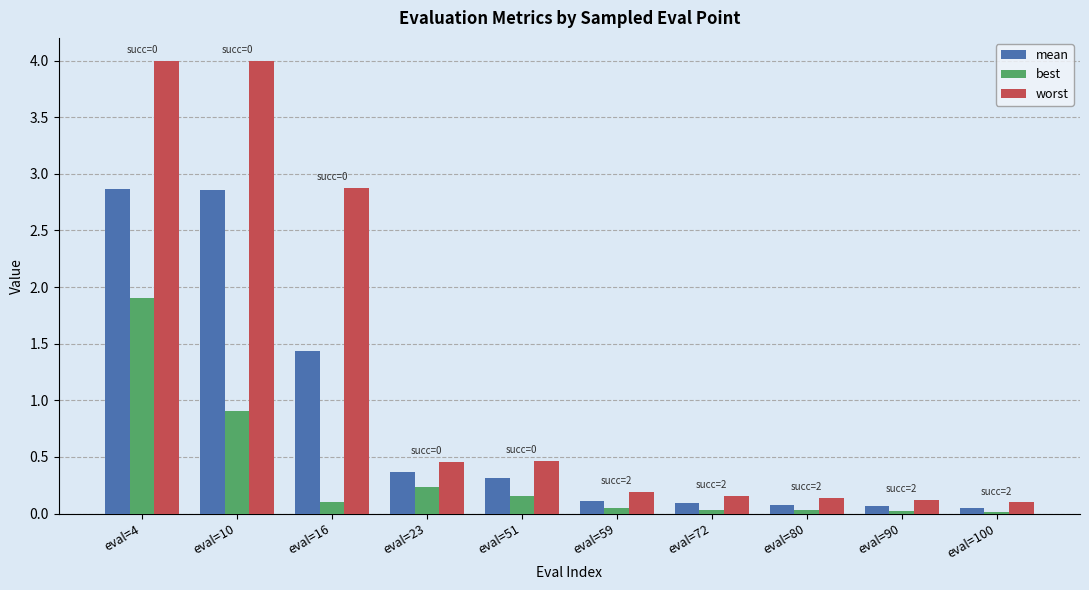

What is the average value of the best series?

0.3